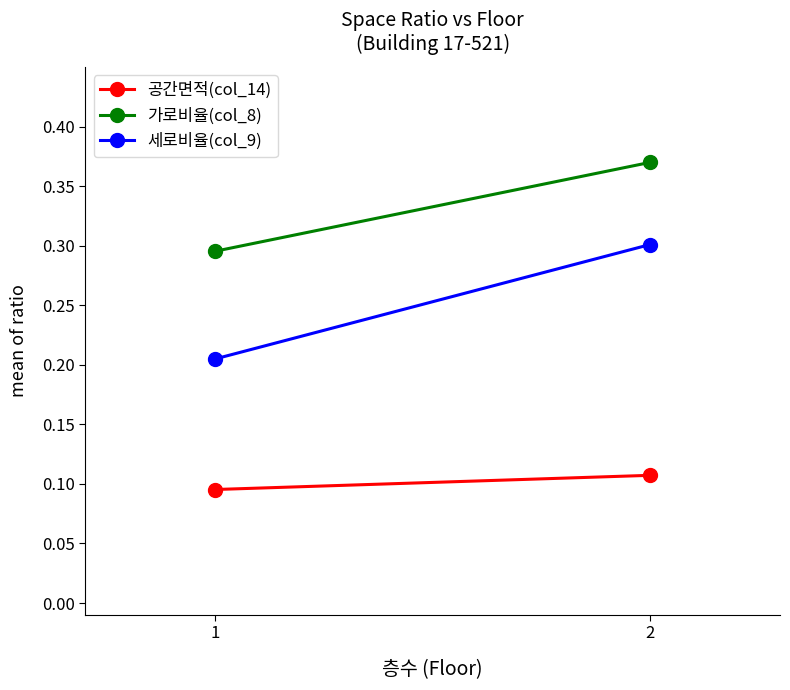

Is the value of 세로비율(col_9) at 2 greater than the value of 가로비율(col_8) at 1?

Yes